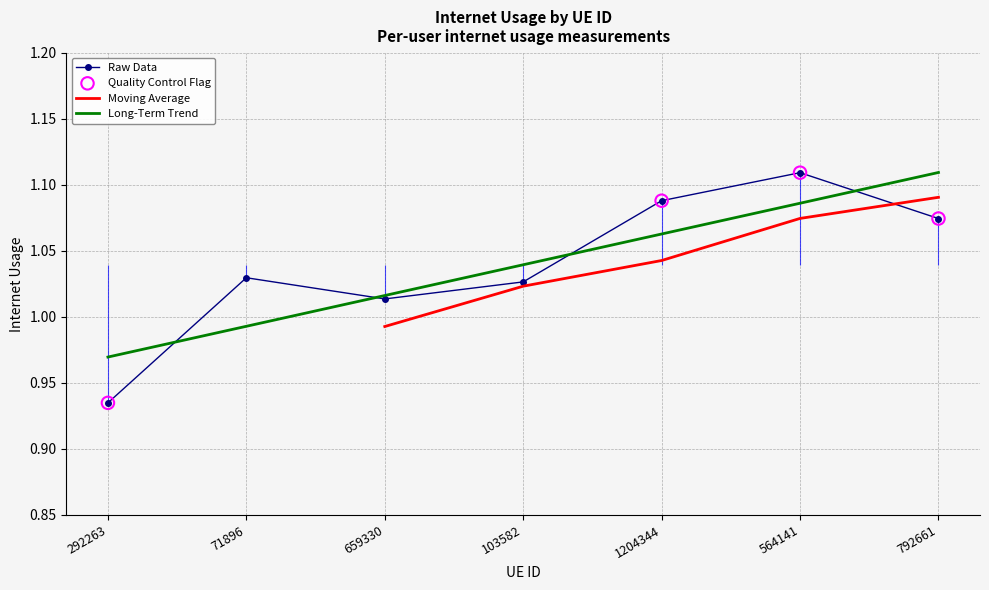

What is the ratio of the value at 659330 to the value at 1204344?

0.9